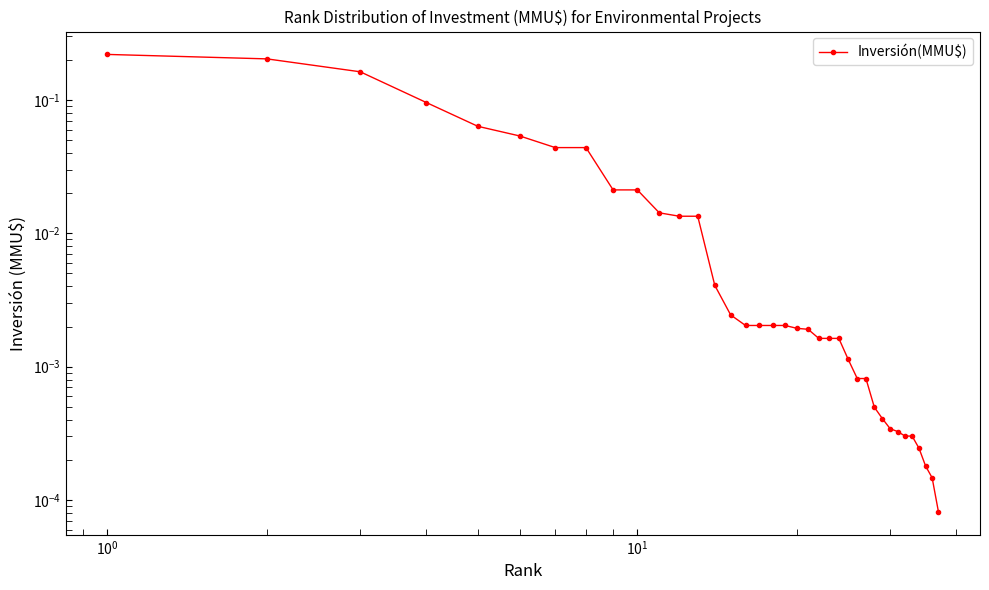

What is the sum of all values?

1.0